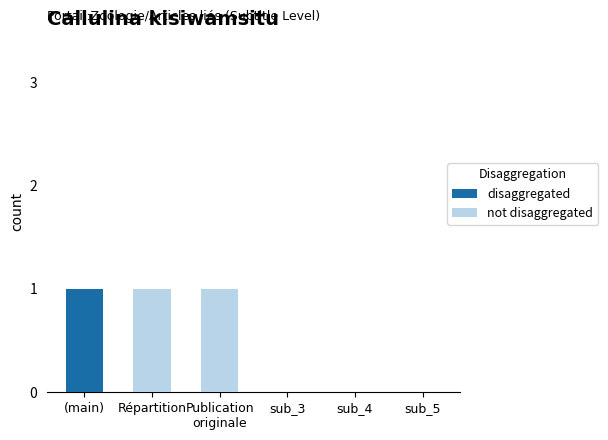

Are the bars grouped side by side (vs. stacked)?

No